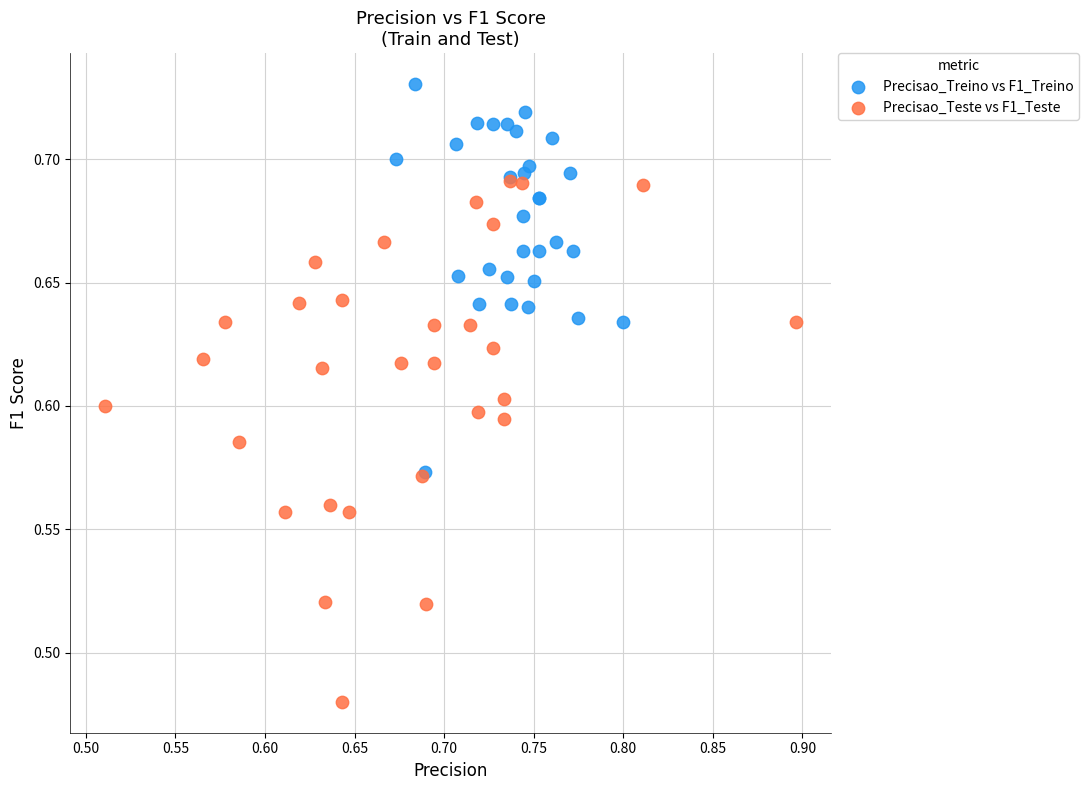

Which series reaches the minimum Y coordinate?

Precisao_Teste vs F1_Teste